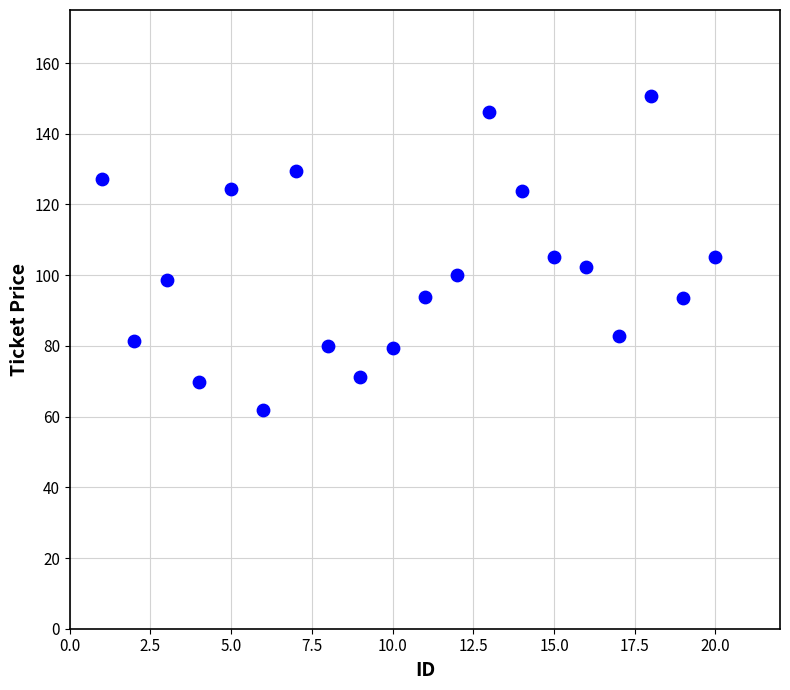

What is the range of X values (max minus min)?

19.0